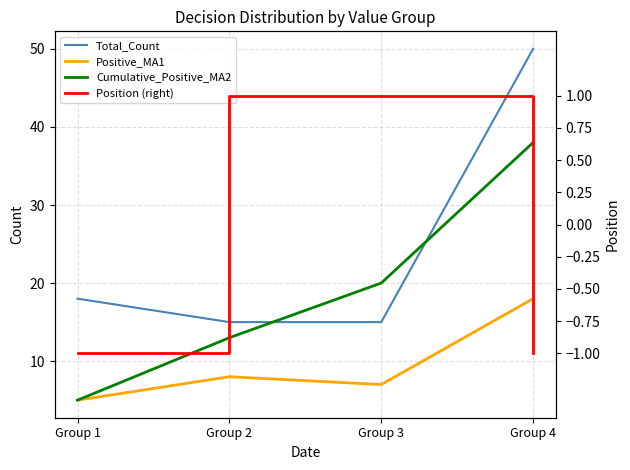

True or false: Positive_MA1 and Cumulative_Positive_MA2 intersect in this chart.

False